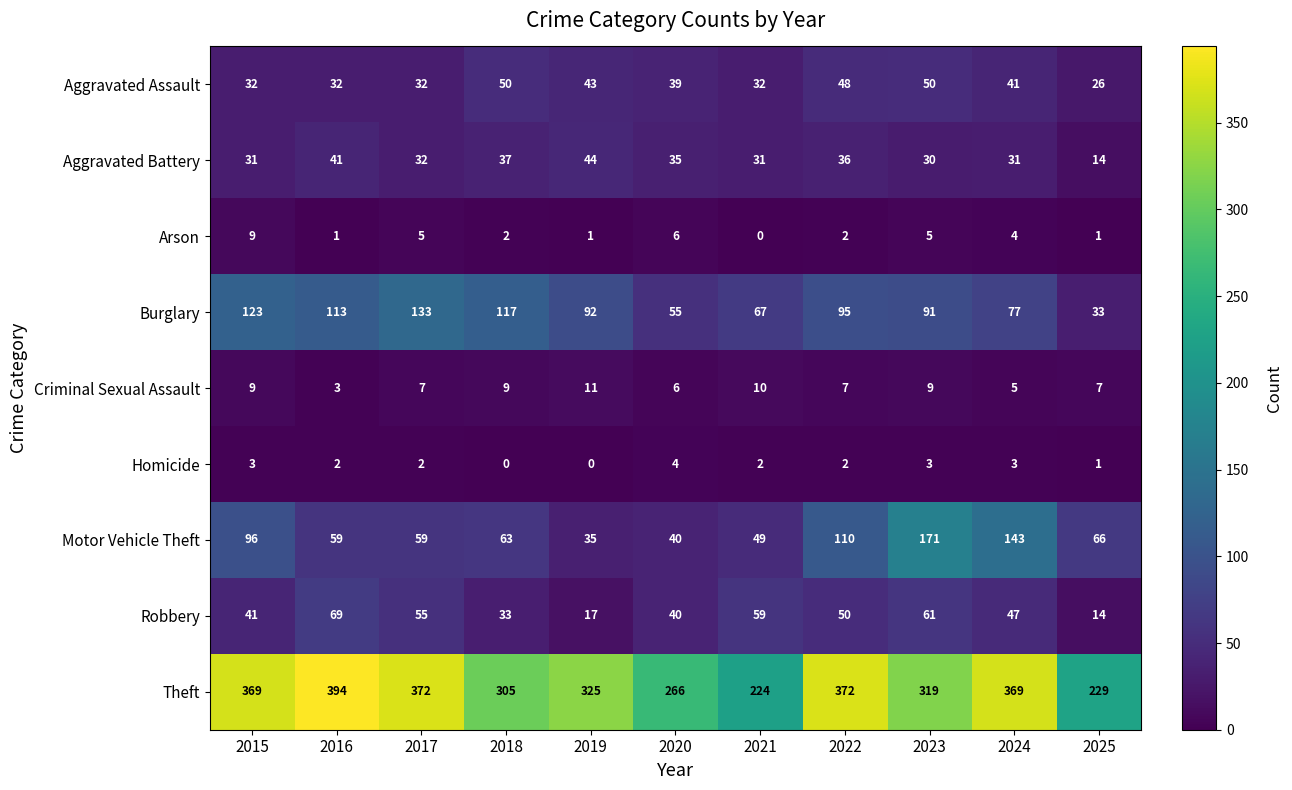

At which category does the chart reach its peak across all series?

2016